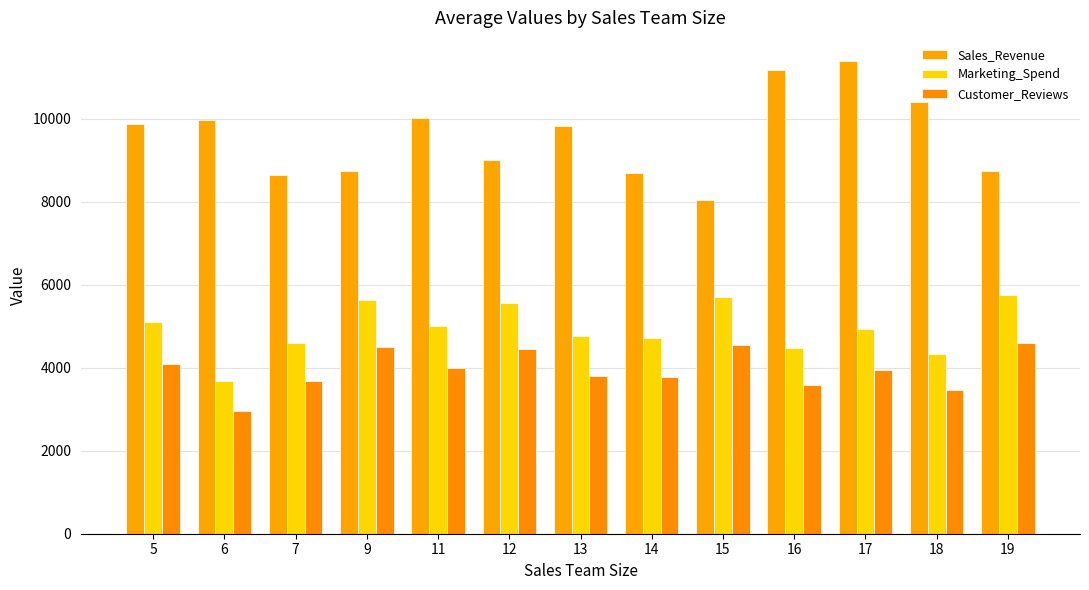

Rank the categories by Marketing_Spend value from highest to lowest.

19, 15, 9, 12, 5, 11, 17, 13, 14, 7, 16, 18, 6